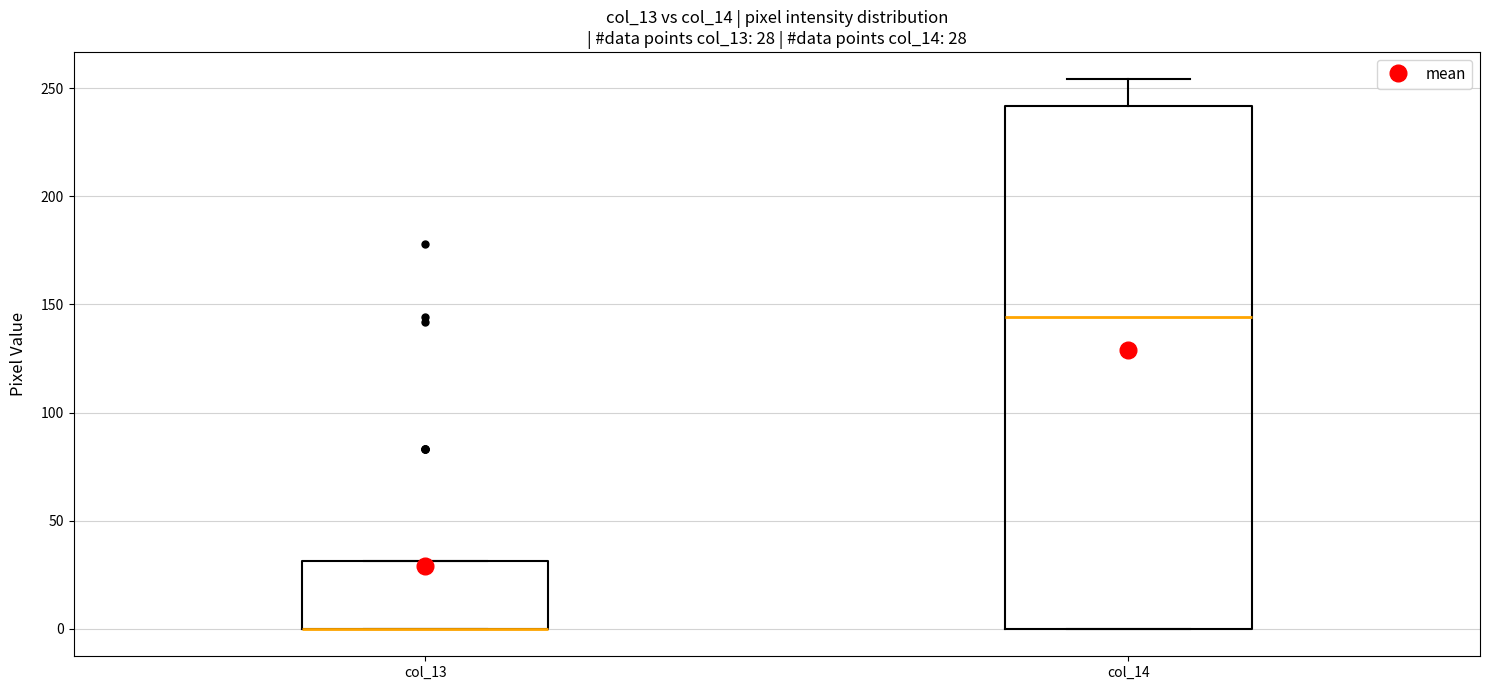

Comparing the boxes themselves (not the whiskers), which one is the tallest?

col_14